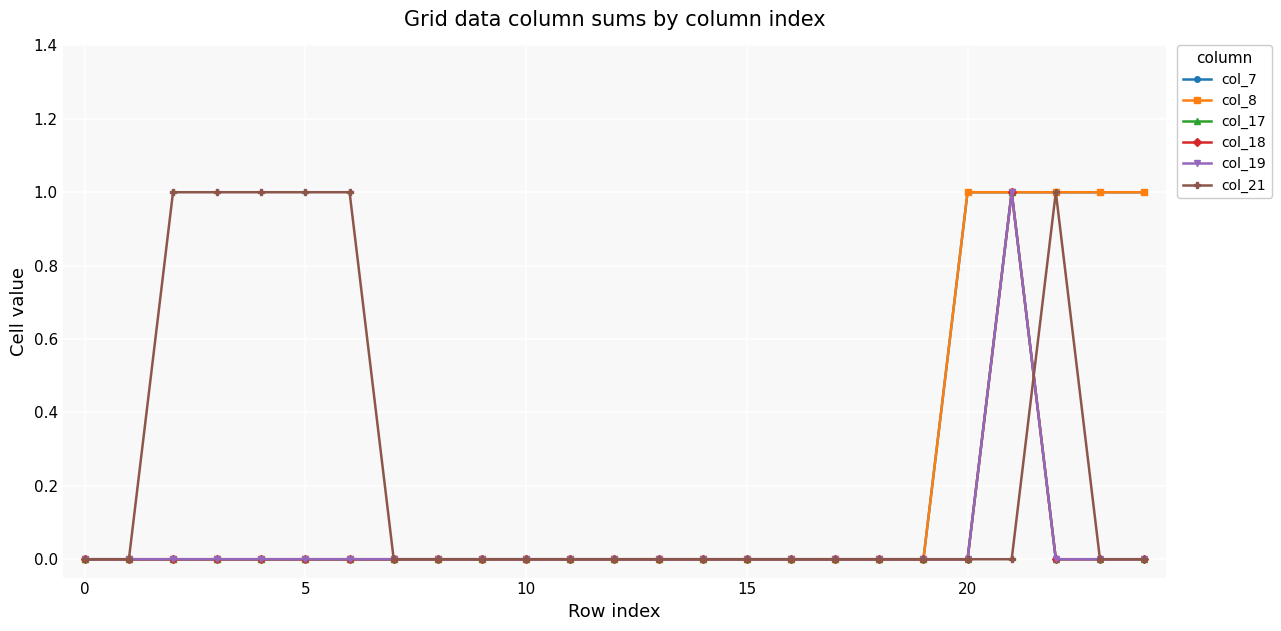

List the series in order of their peak value, highest first.

col_7, col_8, col_17, col_18, col_19, col_21